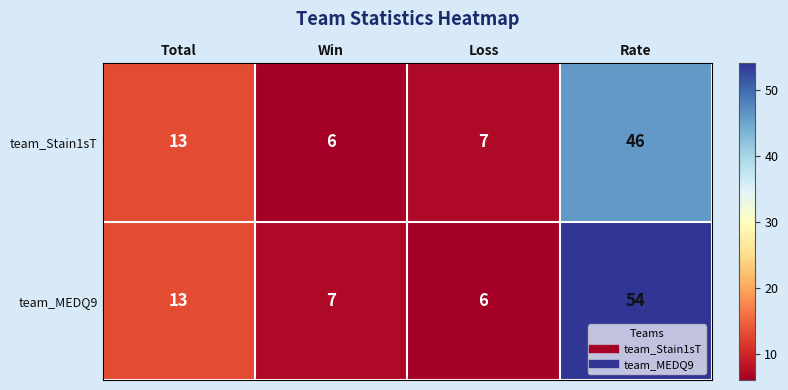

How many values in the team_Stain1sT series are below 13?

2